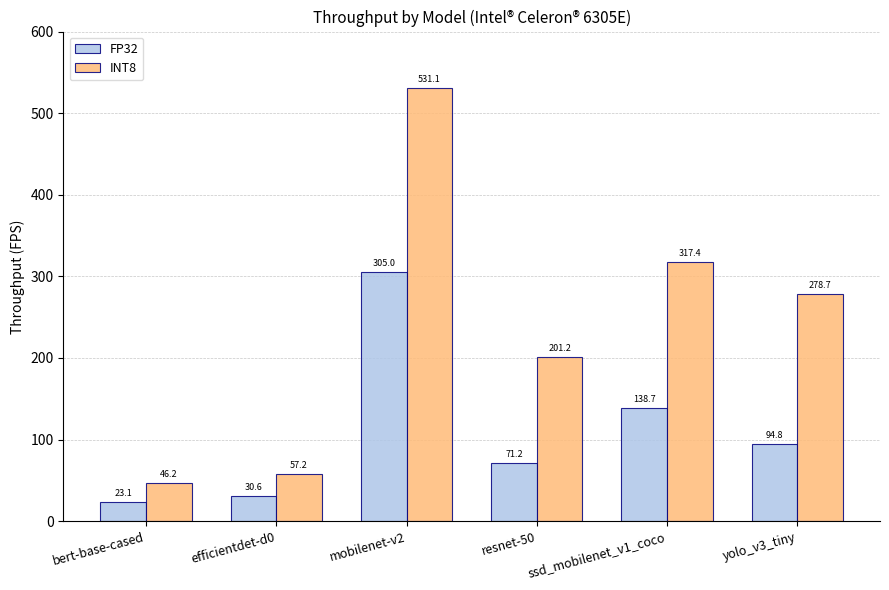

What is the difference between the INT8 values at bert-base-cased and resnet-50?

155.0